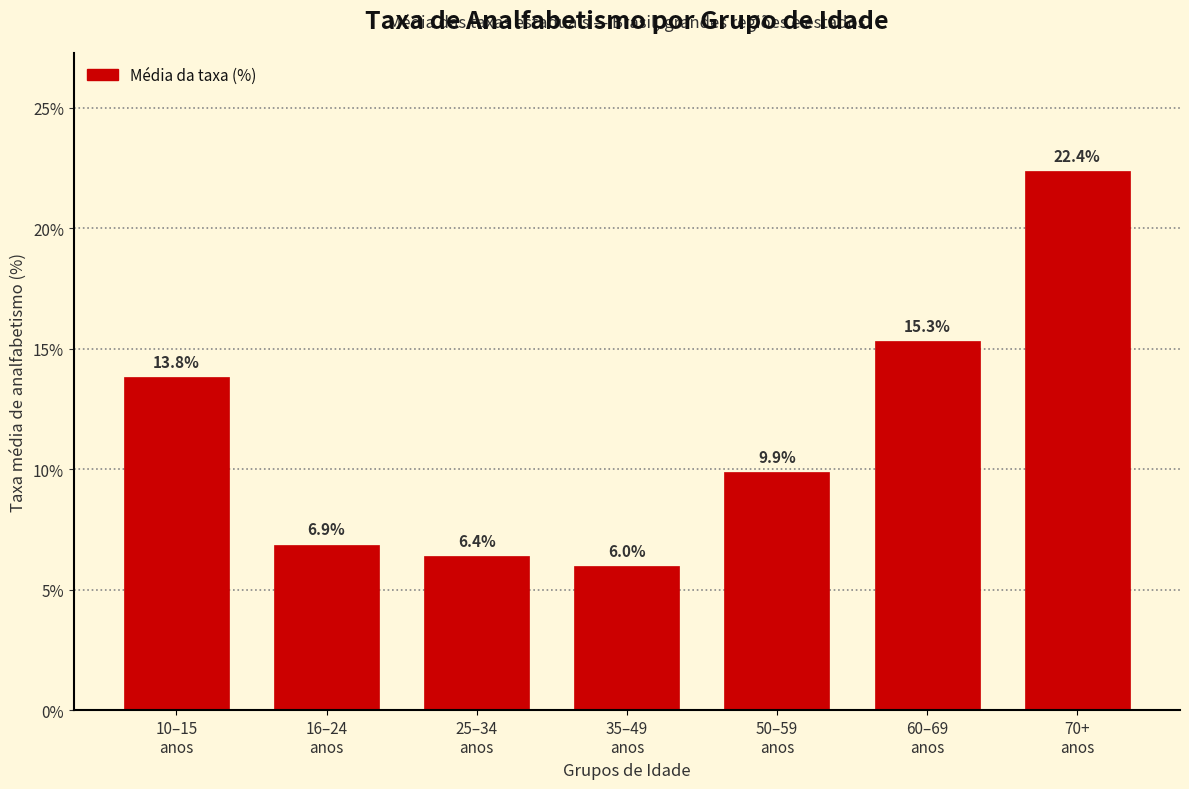

Reading right to left, list all the values displayed in this chart.

22.4	15.3	9.9	6.0	6.4	6.9	13.8